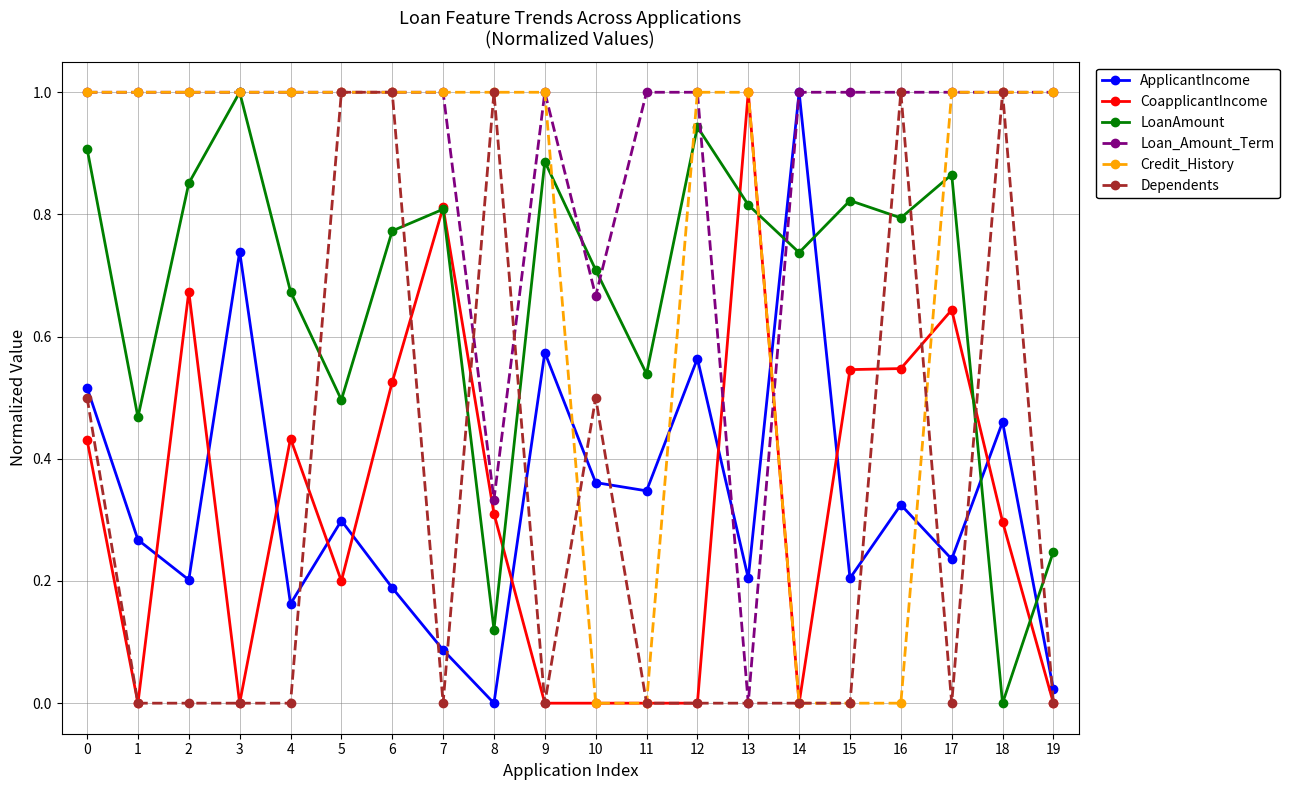

How many data points in ApplicantIncome are above 0?

19